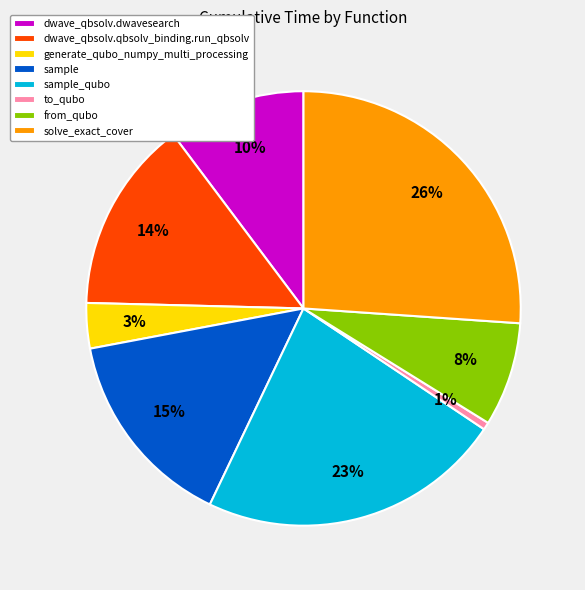

Between generate_qubo_numpy_multi_processing and to_qubo, which is larger?

generate_qubo_numpy_multi_processing